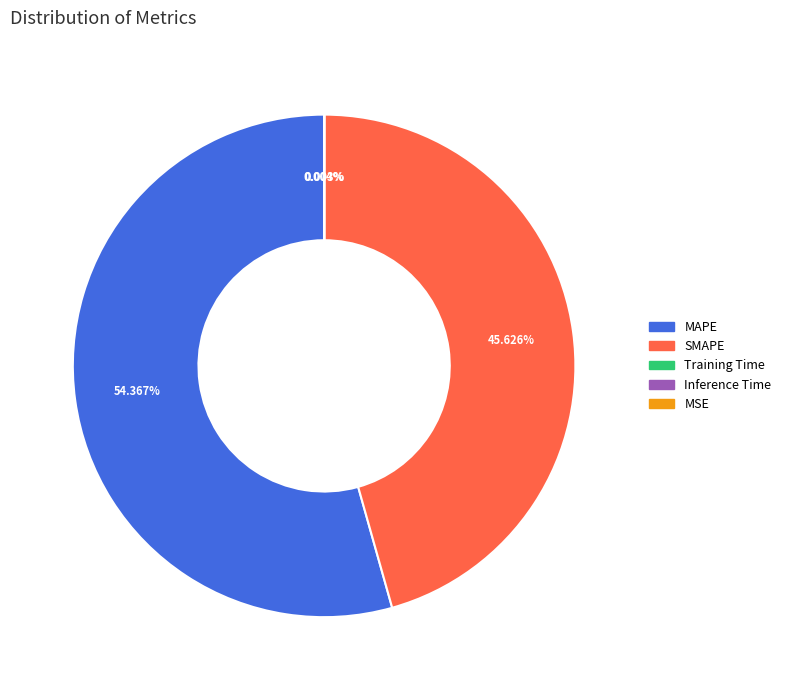

Does any single category account for the majority?

Yes